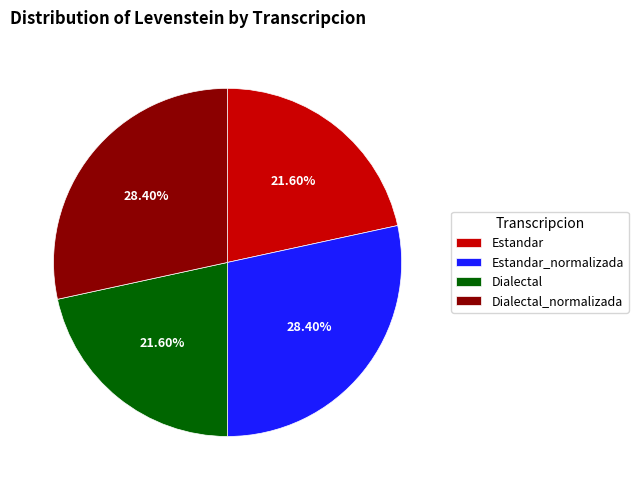

Count the number of slices in the pie.

4